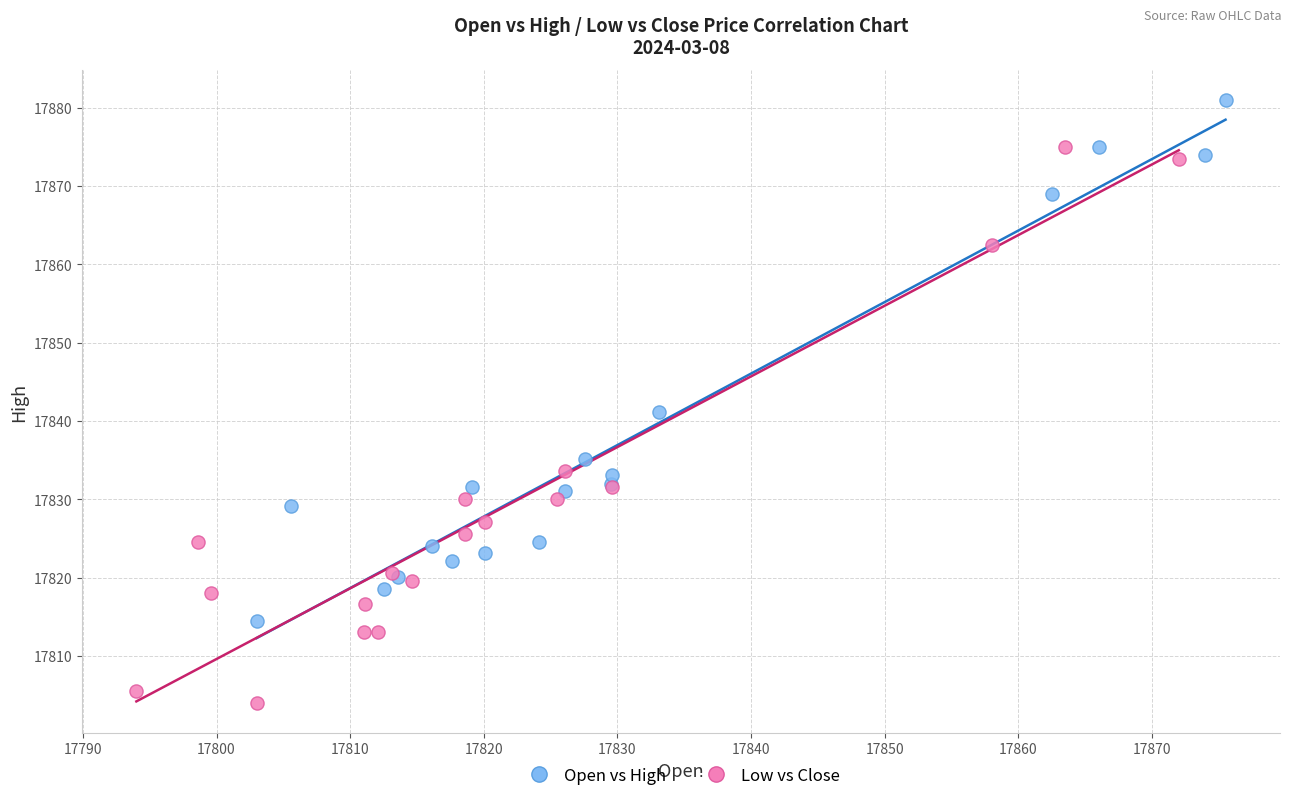

Which series has the widest spread of Y values?

Low vs Close